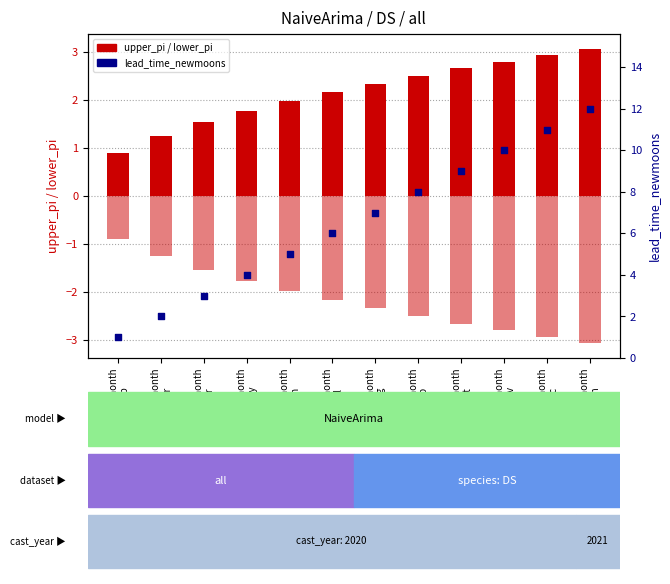

Which series has the widest spread of Y values?

lead_time_newmoons